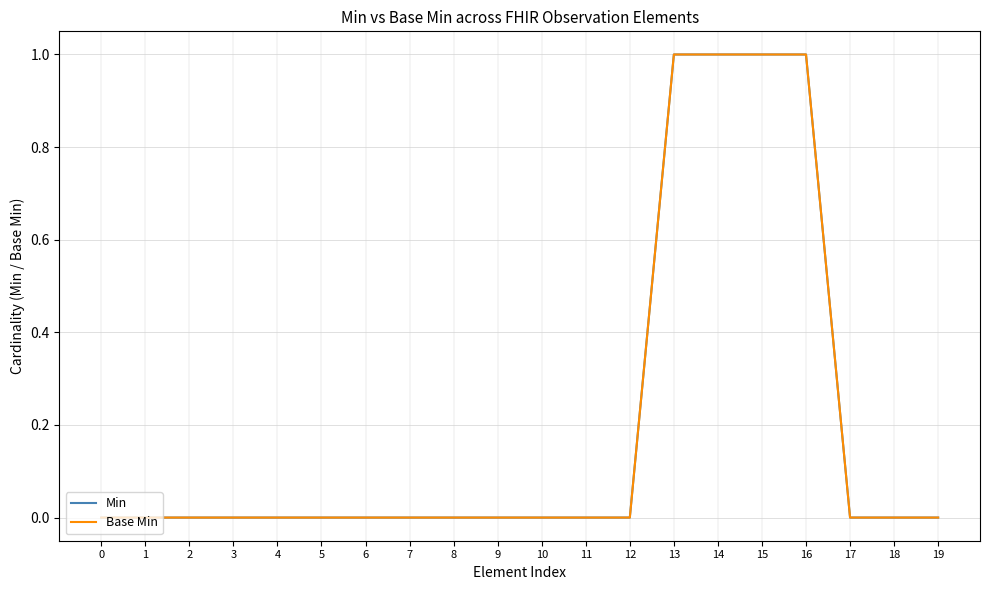

At which category does the chart reach its peak across all series?

13